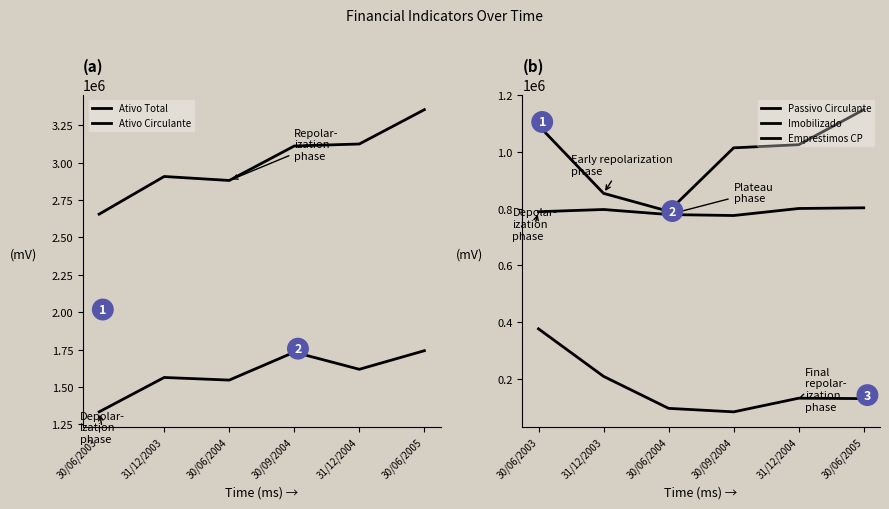

Reading left to right, what are all the values shown in this chart?

Ativo Total: 30/06/2003=2655139.1	31/12/2003=2906859.0	30/06/2004=2880302.1	30/09/2004=3110584.1	31/12/2004=3123980.0	30/06/2005=3353306.9
Ativo Circulante: 30/06/2003=1334206.0	31/12/2003=1563997.1	30/06/2004=1546473.0	30/09/2004=1733074.9	31/12/2004=1618620.0	30/06/2005=1742894.0
Passivo Circulante: 30/06/2003=1092402.0	31/12/2003=853656.0	30/06/2004=790531.0	30/09/2004=1013742.0	31/12/2004=1024758.0	30/06/2005=1148081.0
Imobilizado: 30/06/2003=789019.0	31/12/2003=796818.0	30/06/2004=779059.0	30/09/2004=775630.0	31/12/2004=800376.0	30/06/2005=802720.0
Emprestimos CP: 30/06/2003=376885.0	31/12/2003=209674.0	30/06/2004=97112.0	30/09/2004=84775.0	31/12/2004=132849.0	30/06/2005=131428.0